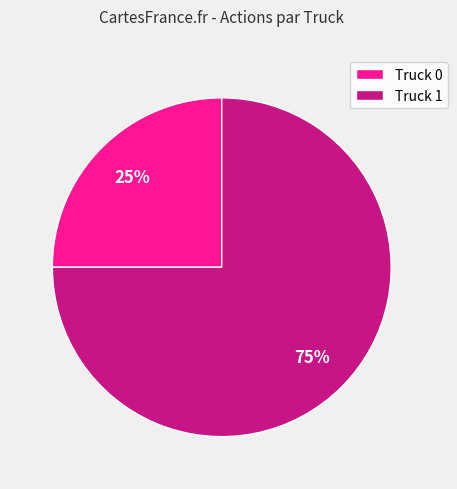

To the nearest percent, what percentage of the pie is Truck 0?

25%